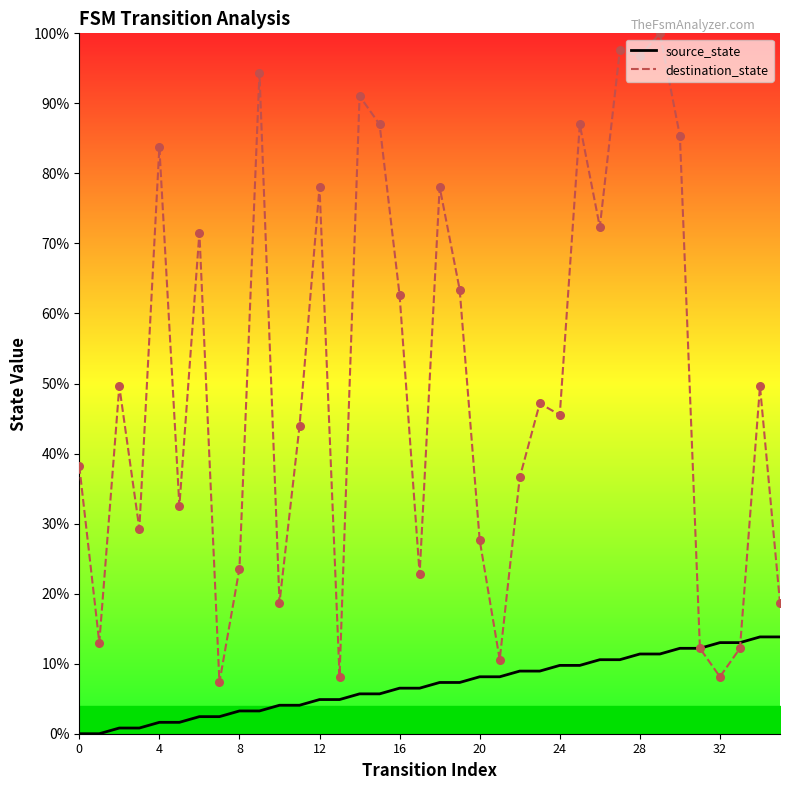

Which series has the largest total across all categories?

destination_state